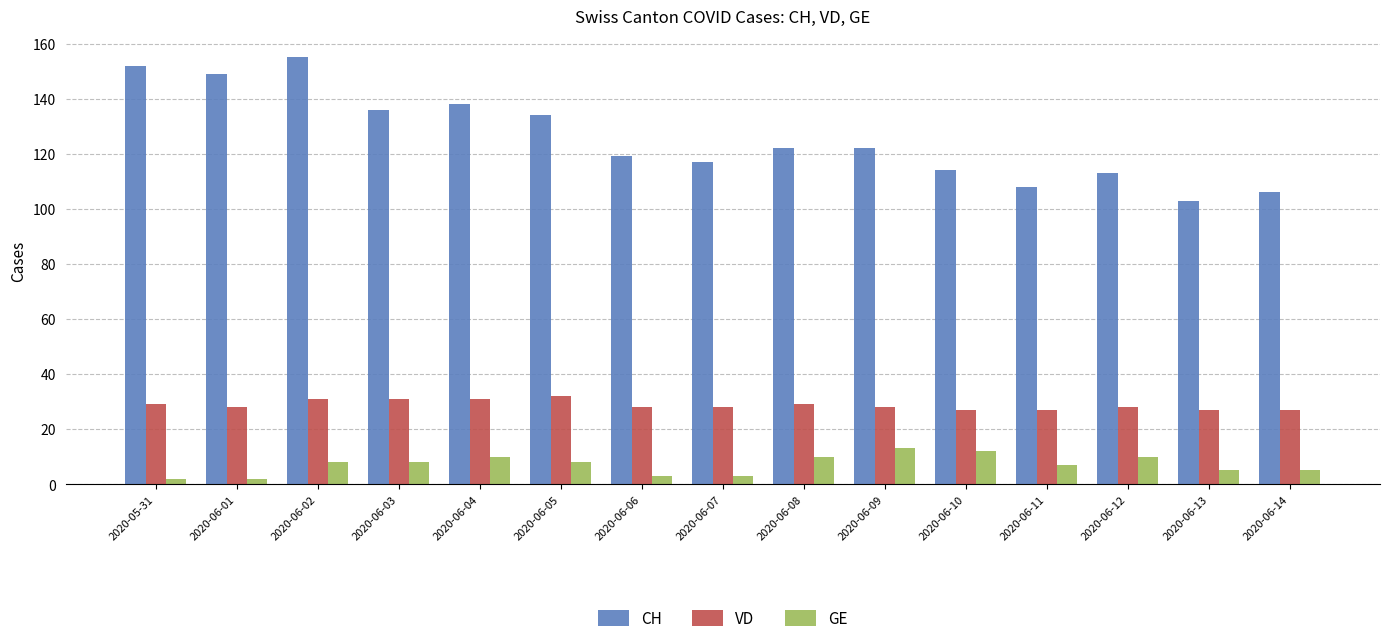

At 2020-06-04, list the series in order from smallest to largest.

GE, VD, CH